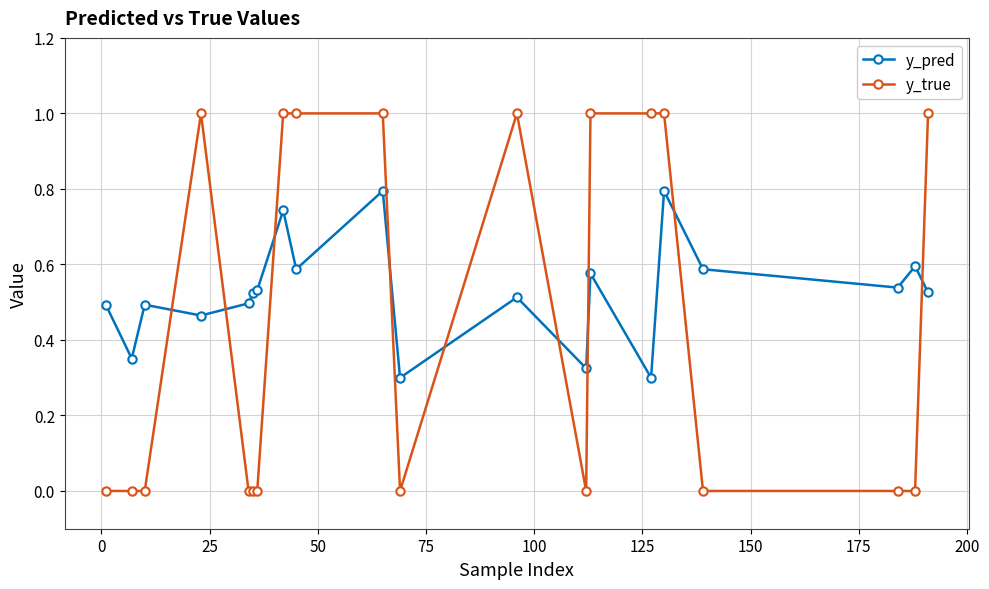

Which series has the largest total across all categories?

y_pred